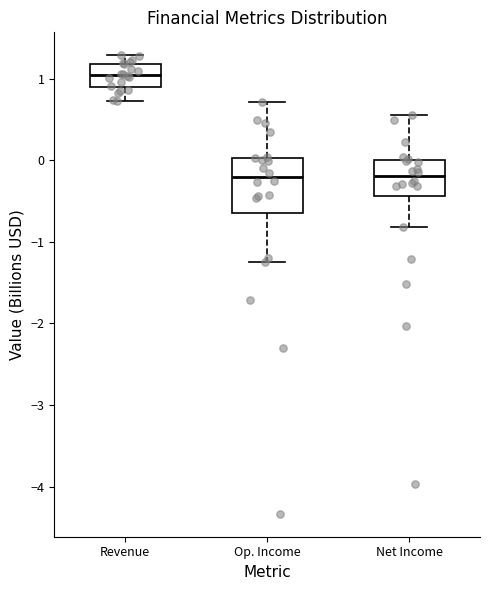

Reading left to right, read every box against the y-axis: the position of its median line, the range the box covers, and the ends of its whiskers. The values are not printed on the chart, so give them approximately, as read against the axis.

Revenue: median 1.0, box 0.9 to 1.2, whiskers 0.7 to 1.3
Op. Income: median -0.2, box -0.6 to 0.0, whiskers -1.3 to 0.7
Net Income: median -0.2, box -0.4 to 0.0, whiskers -0.8 to 0.6